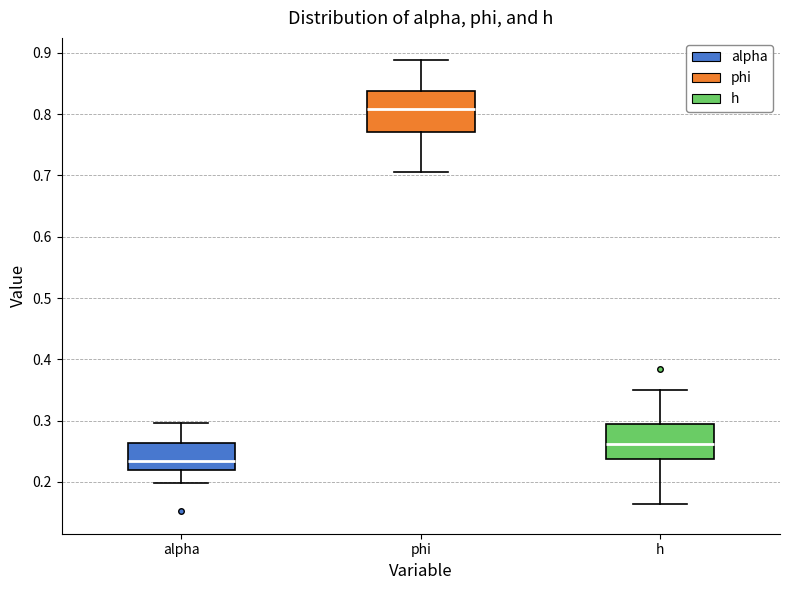

Which box is the tallest, from its lower edge to its upper edge?

phi